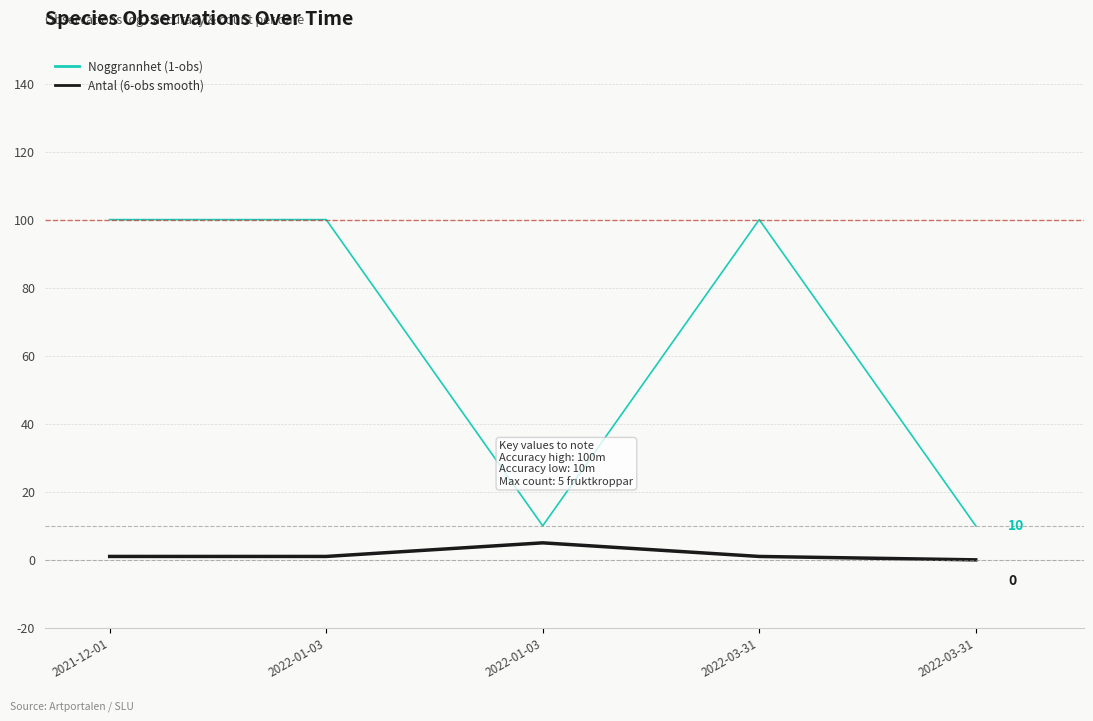

True or false: Antal (6-obs smooth) has more than 2 points higher than both neighbors.

False